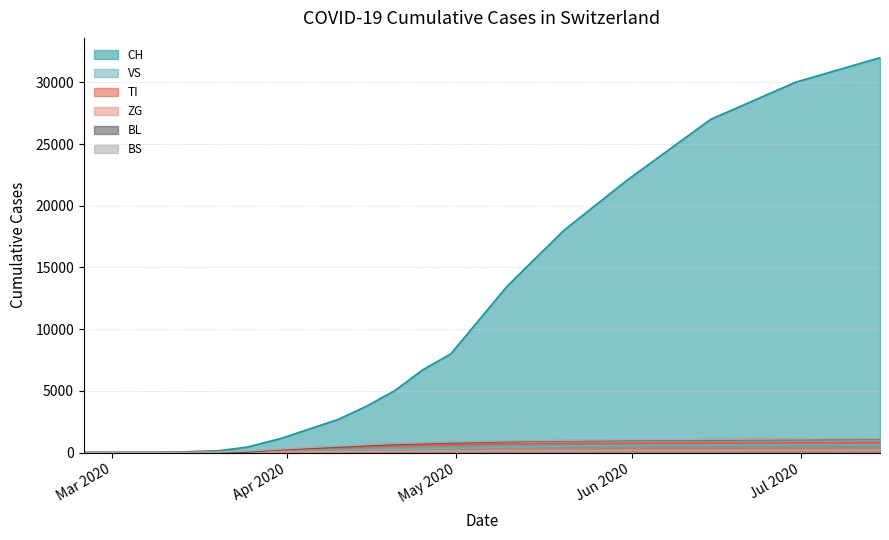

List the series in order of their peak value, lowest first.

ZG, VS, TI, BL, BS, CH